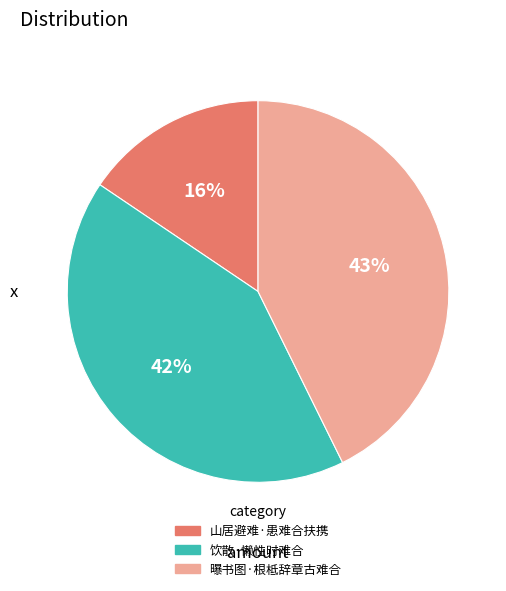

To the nearest percent, what portion does 山居避难·患难合扶携 represent?

16%